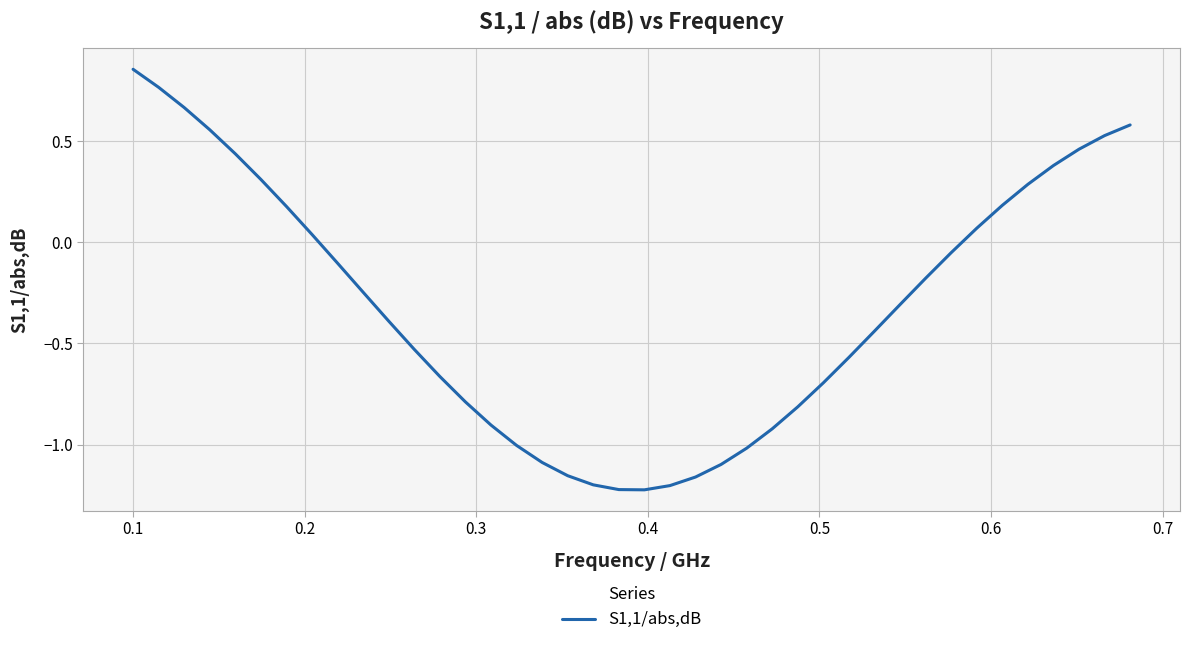

How many lines are shown in the chart?

1